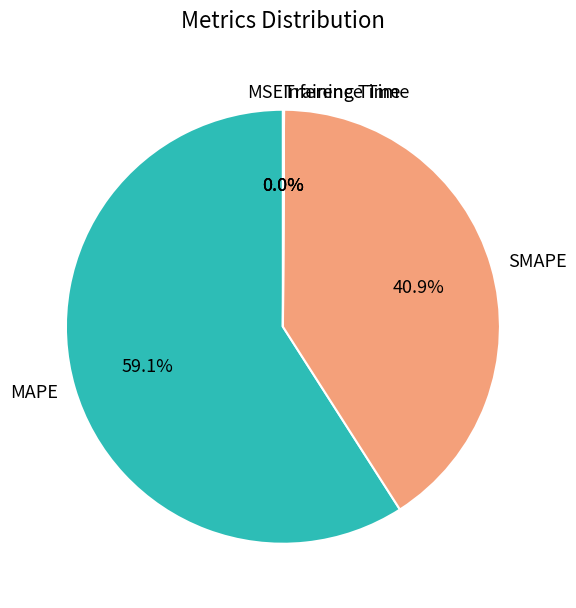

To the nearest percent, what portion does SMAPE represent?

41%